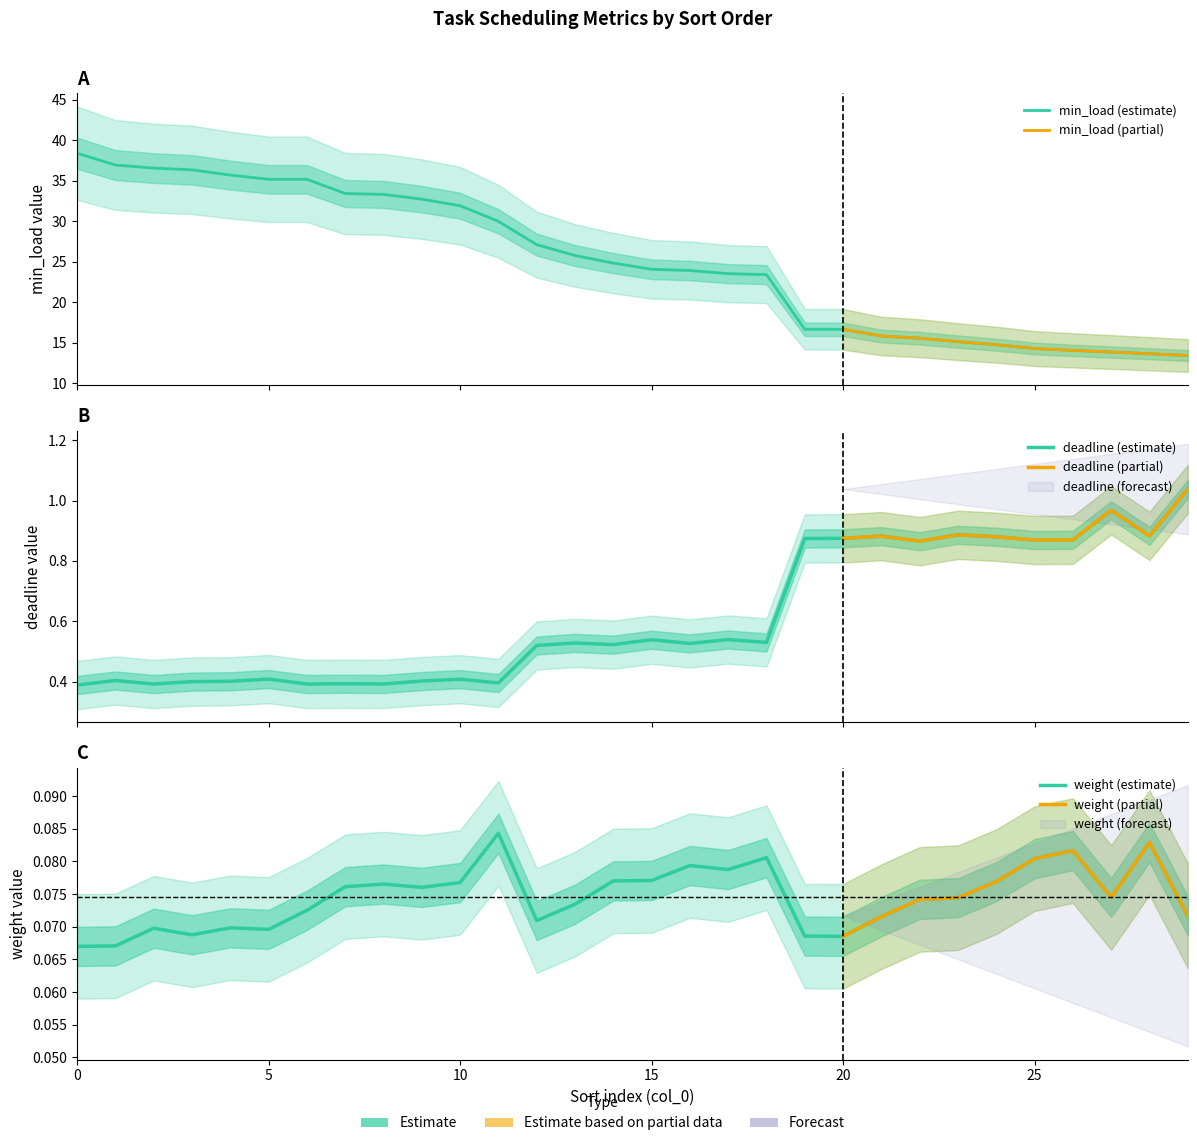

What is the smallest value displayed?

0.1